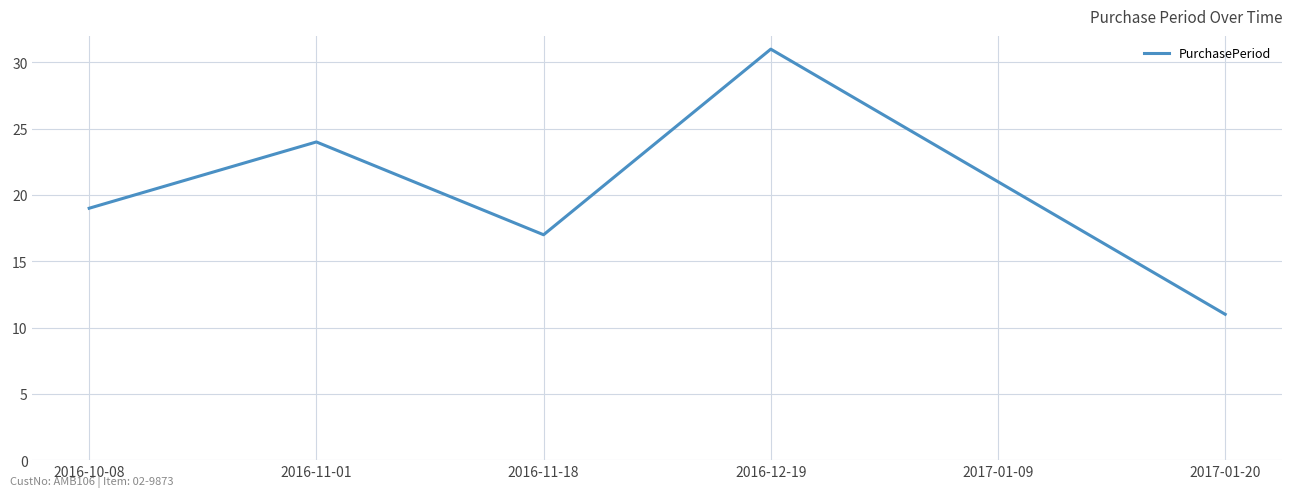

Does the chart have visible grid lines?

Yes